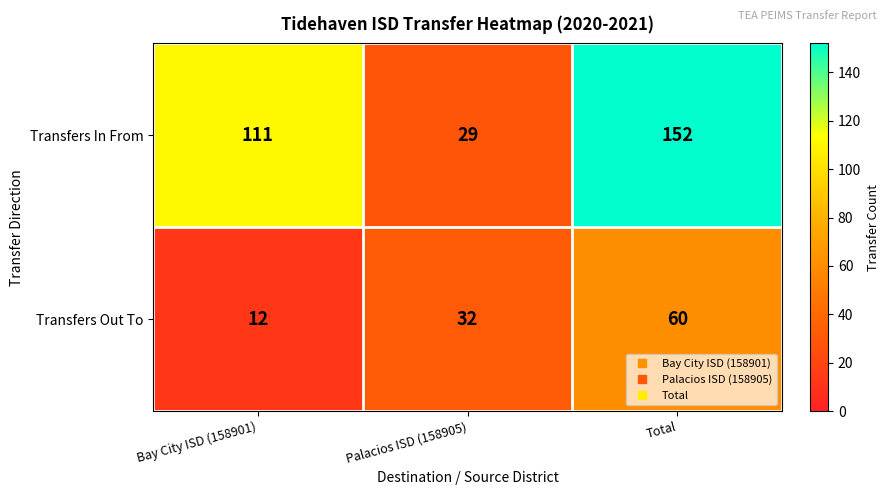

What is the greatest value displayed?

152